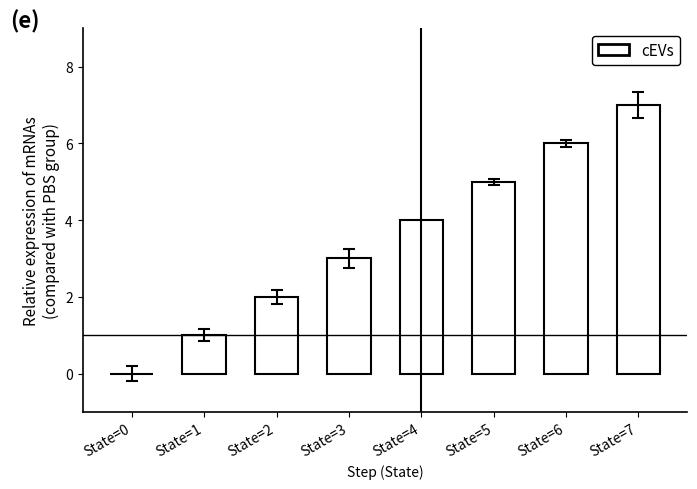

At which category does the chart reach its peak across all series?

State=7